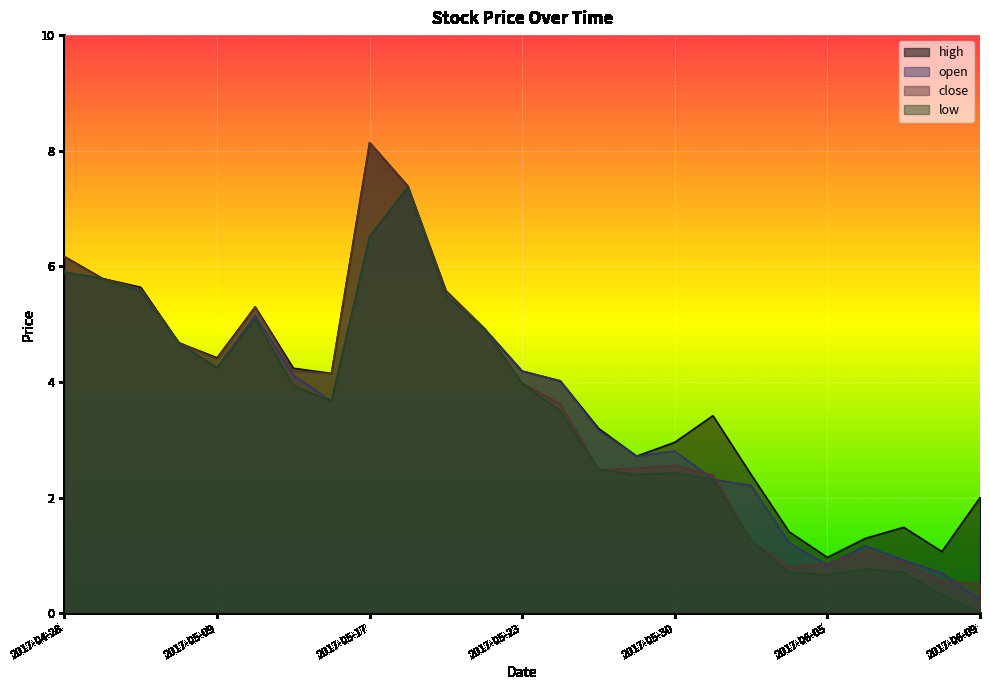

True or false: low and close intersect in this chart.

False